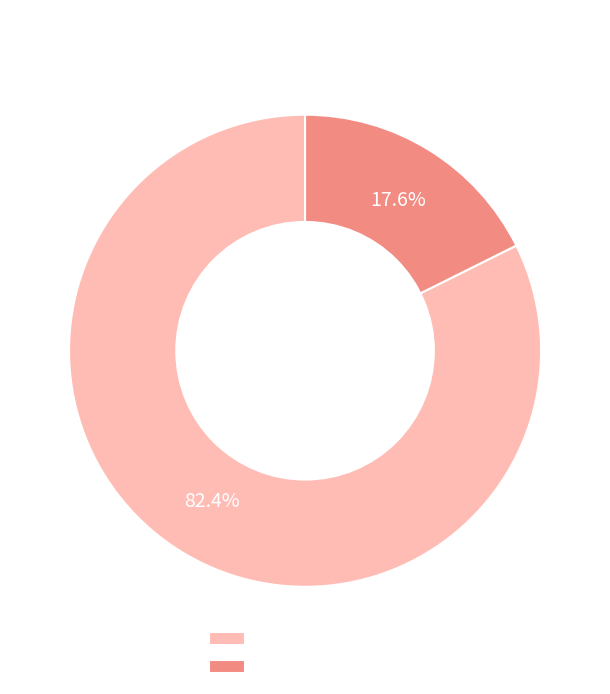

How many segments does this pie chart have?

2